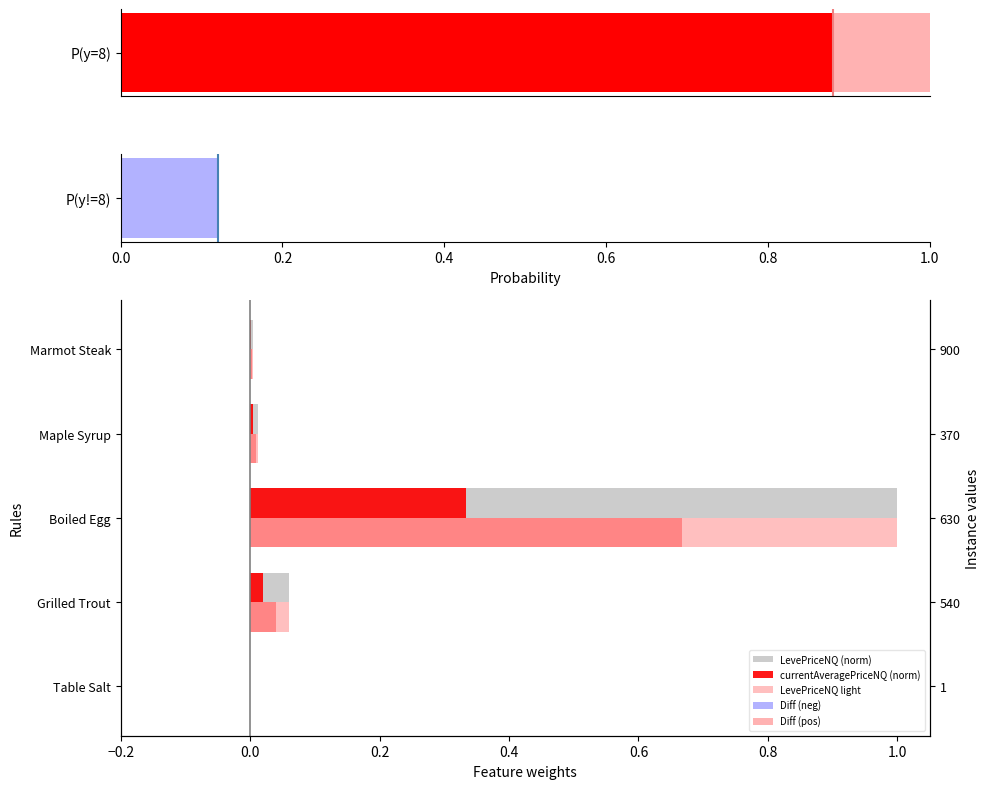

Rank the series at Marmot Steak from lowest to highest value.

currentAveragePriceNQ, LevePriceNQ